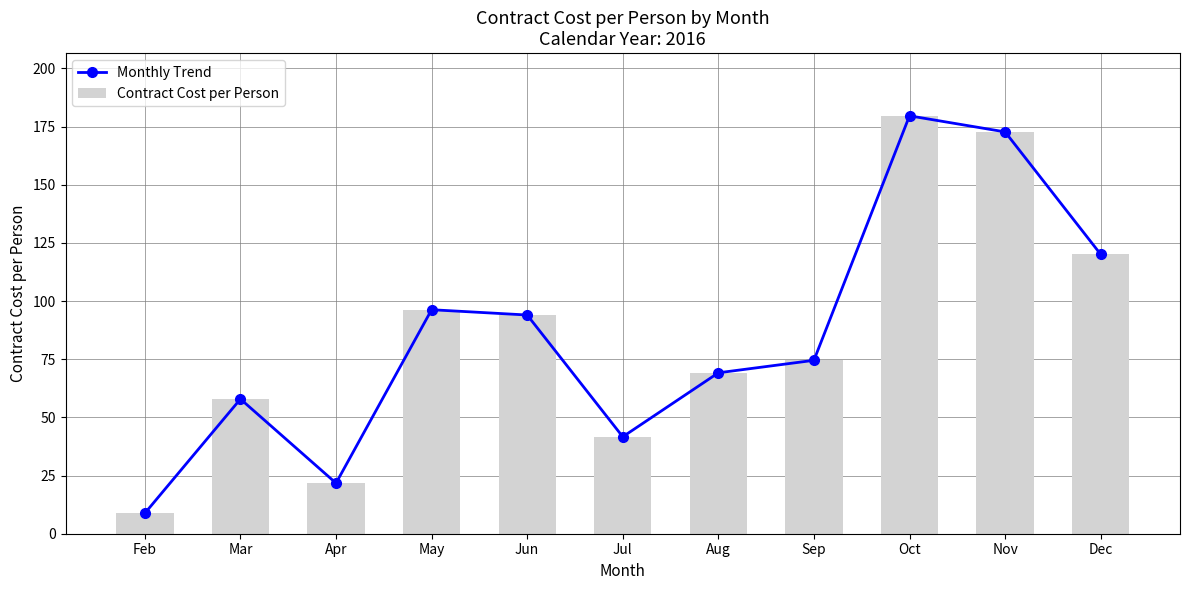

What are all the series names shown in the legend?

Monthly Trend, Contract Cost per Person